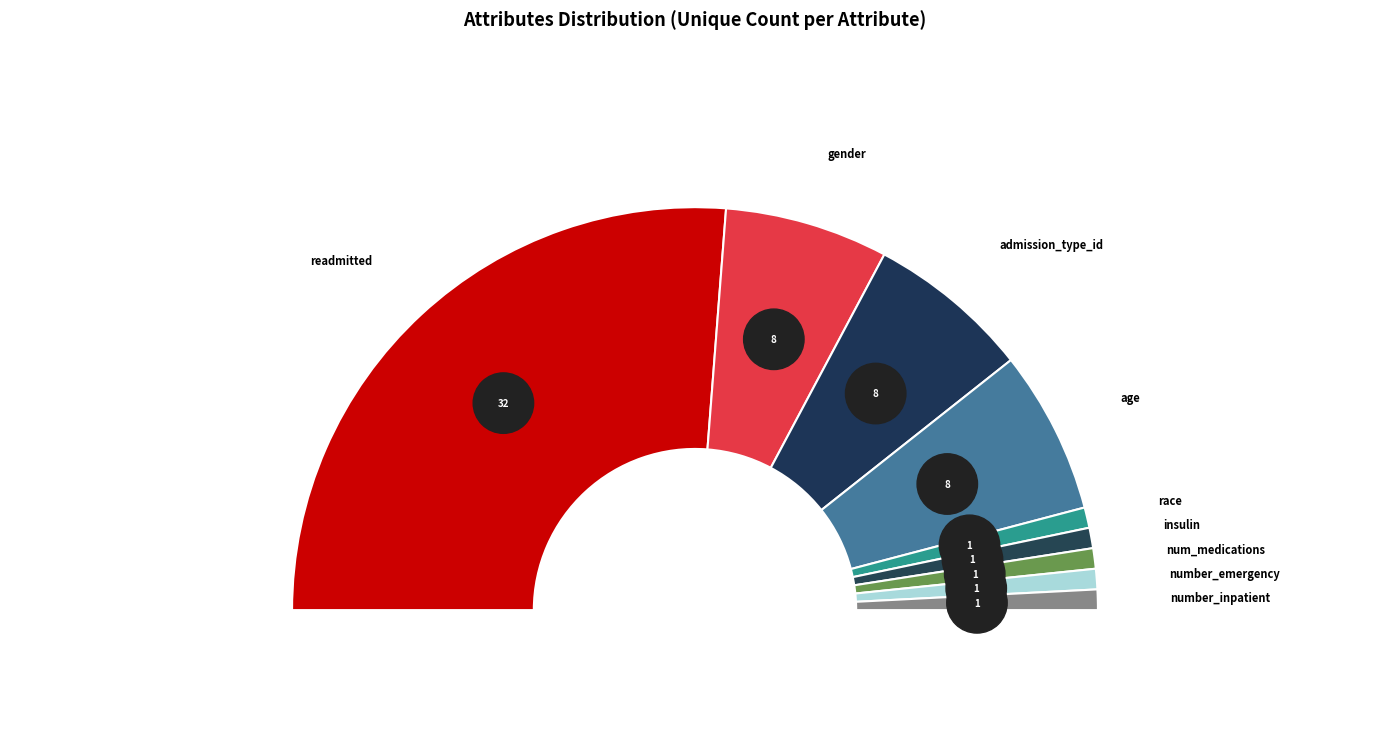

What is the smallest slice in the pie chart?

race